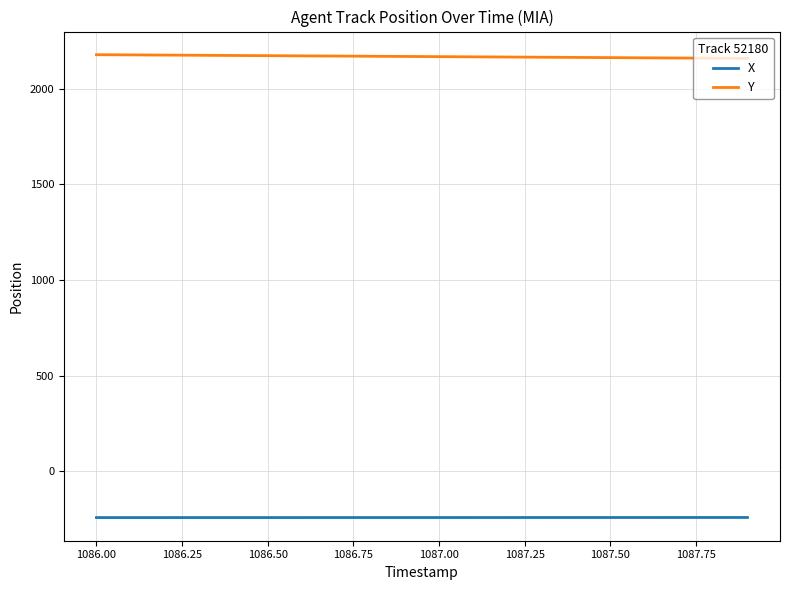

True or false: Y and X cross at least once.

False